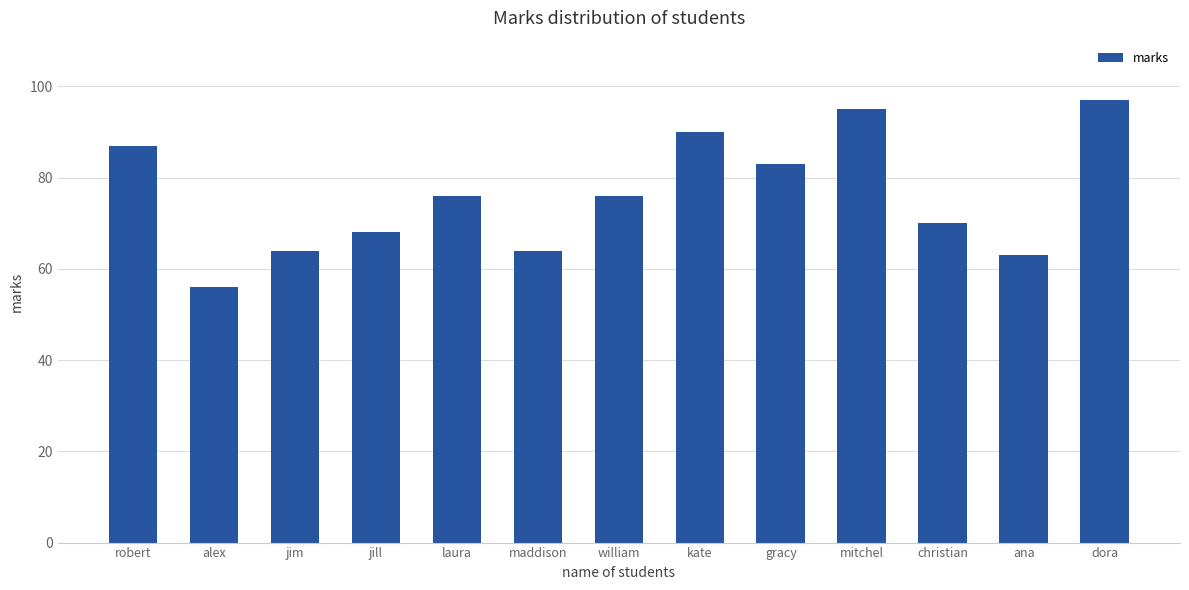

What is the change in value from jill to maddison?

-4